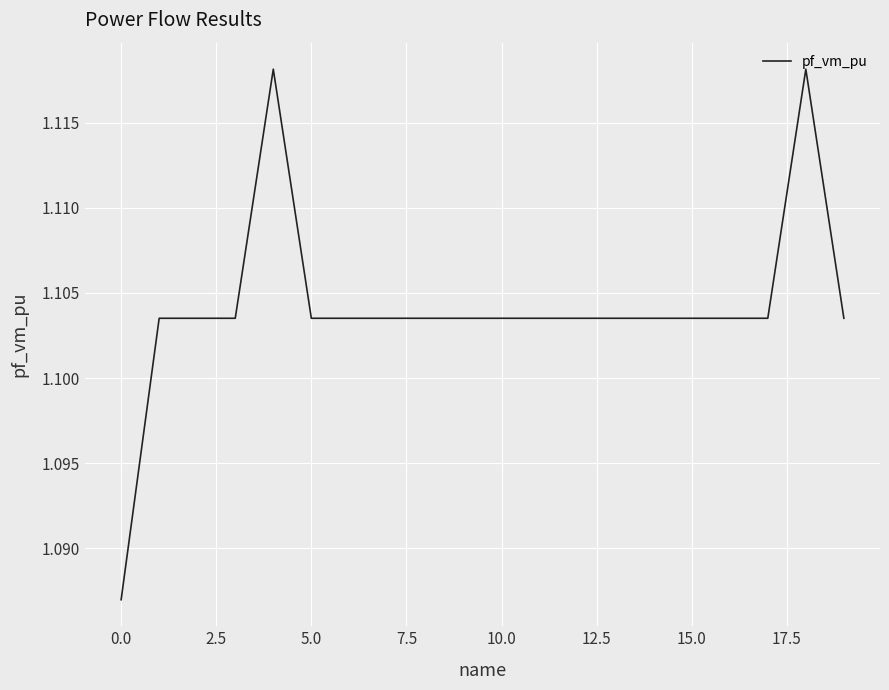

How many interior local valleys (lower than both neighbors) does the data have?

2